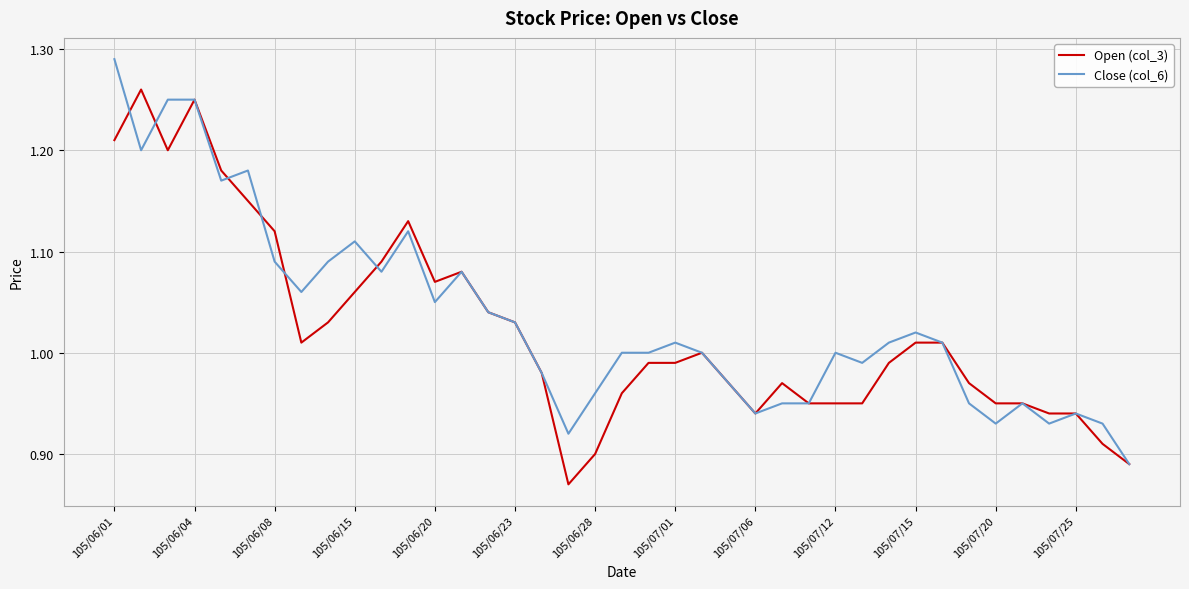

Rank the series by their maximum value, from highest to lowest.

Close (col_6), Open (col_3)